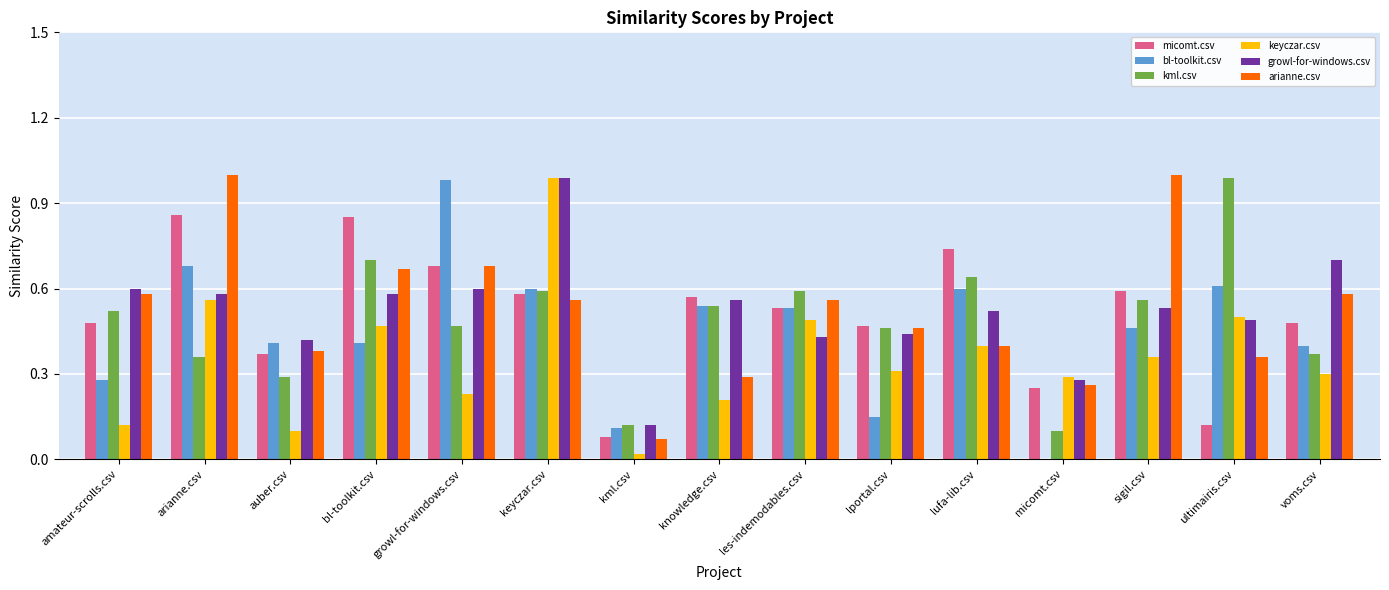

What is the total value across all series at auber.csv?

2.0